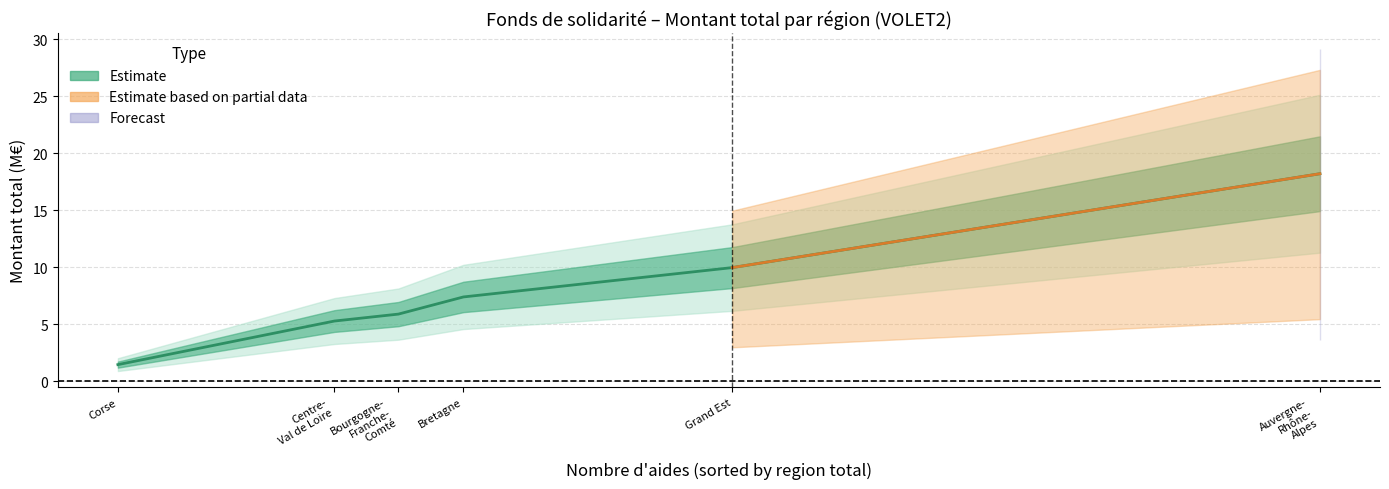

What is the smallest value displayed?

1.5